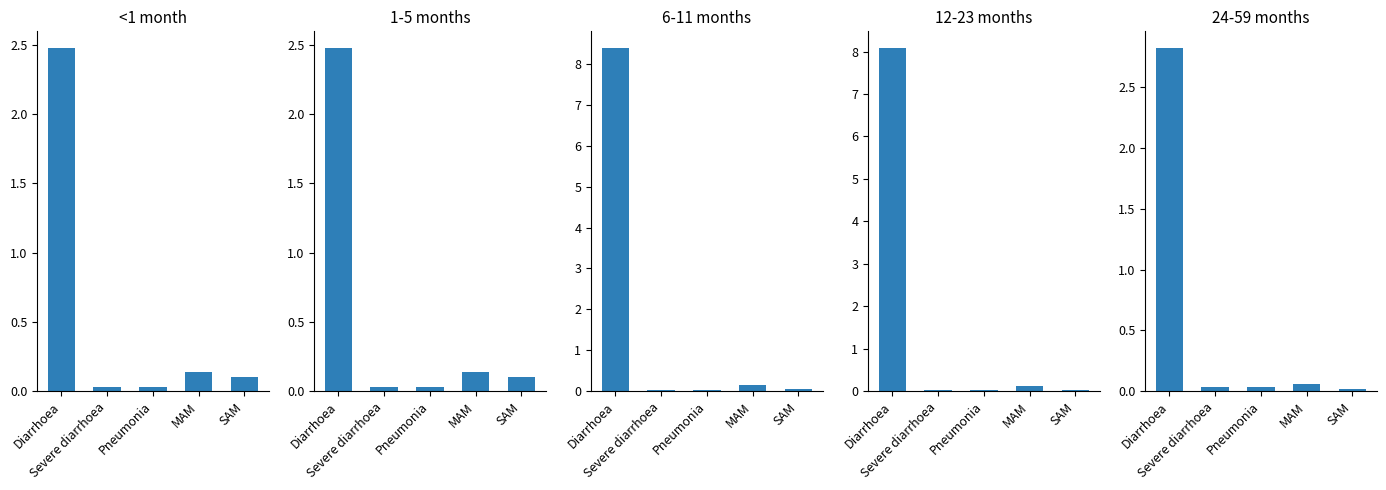

Which has a higher value, Pneumonia or SAM?

SAM